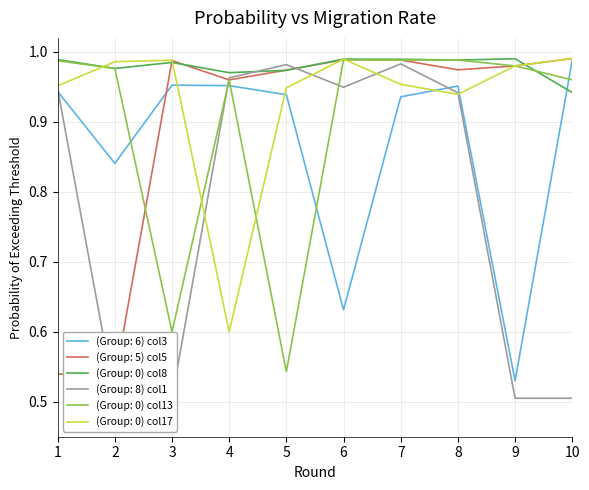

Rank the categories by (Group: 0) col13 value from highest to lowest.

6, 7, 8, 1, 9, 2, 10, 4, 3, 5